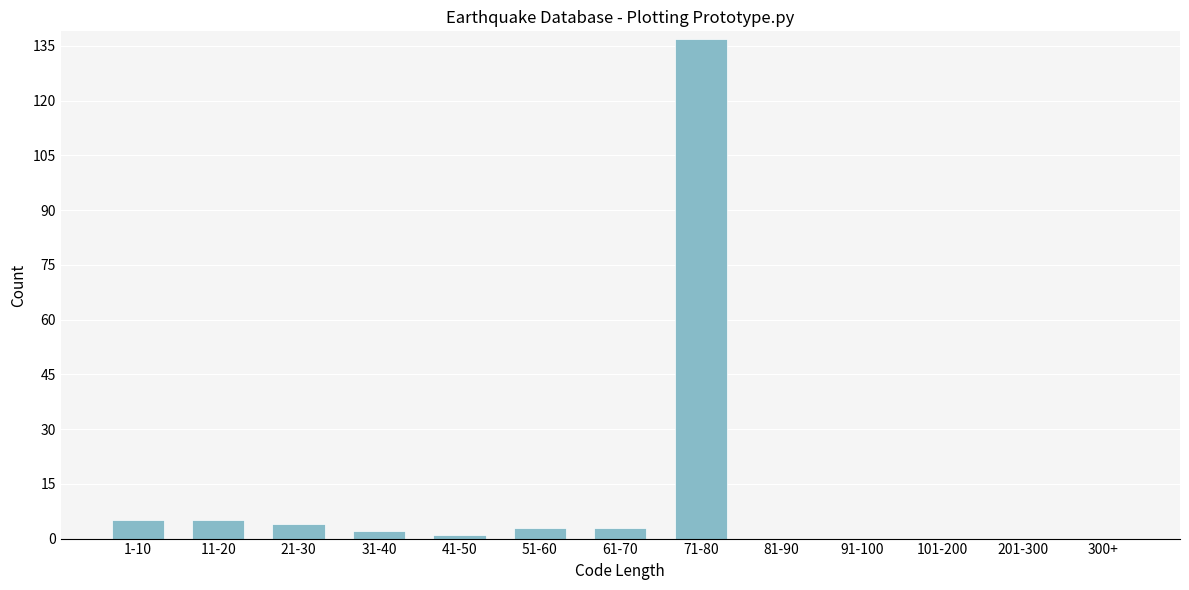

Reading right to left, what are all the values shown in this chart?

300+=0	201-300=0	101-200=0	91-100=0	81-90=0	71-80=137	61-70=3	51-60=3	41-50=1	31-40=2	21-30=4	11-20=5	1-10=5